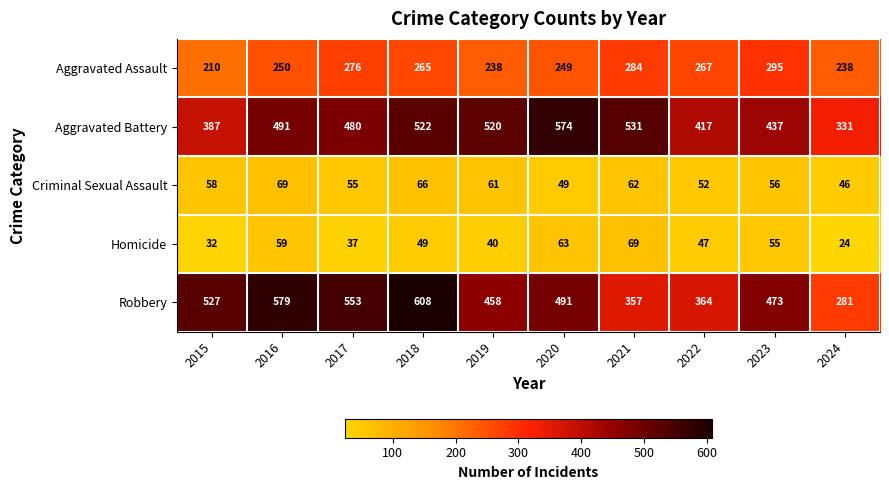

At which category is the sum across all series the highest?

2018